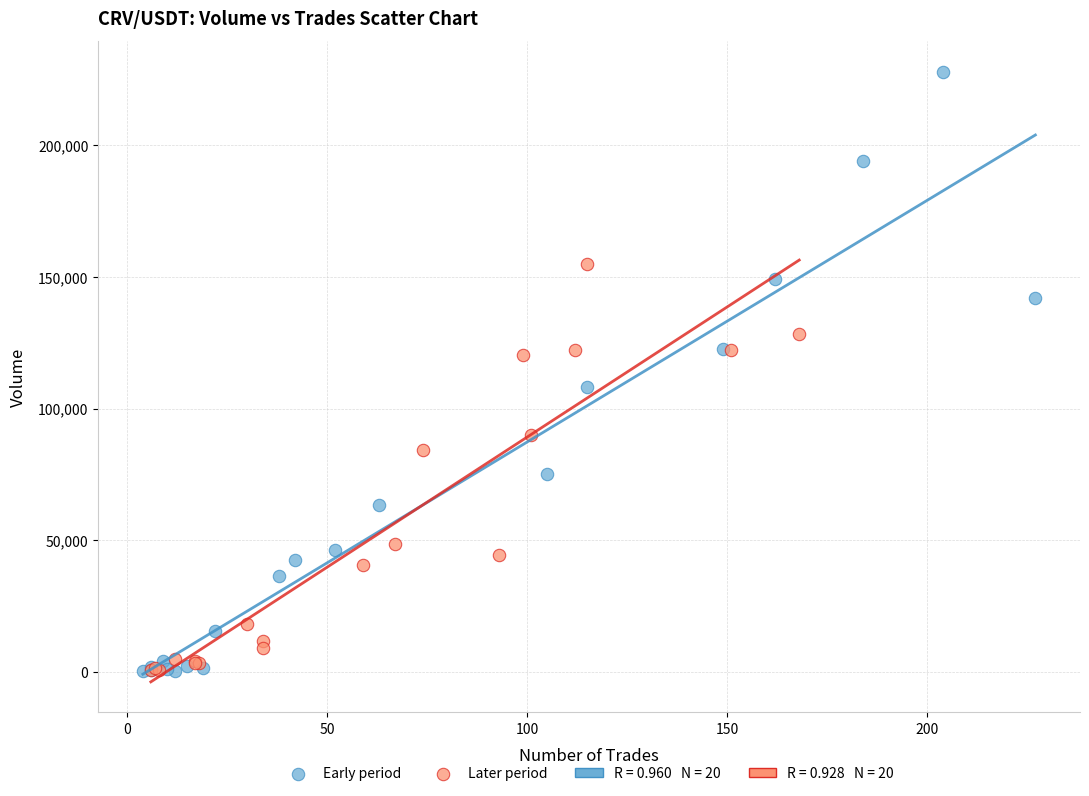

Which series has the widest spread of Y values?

Early period